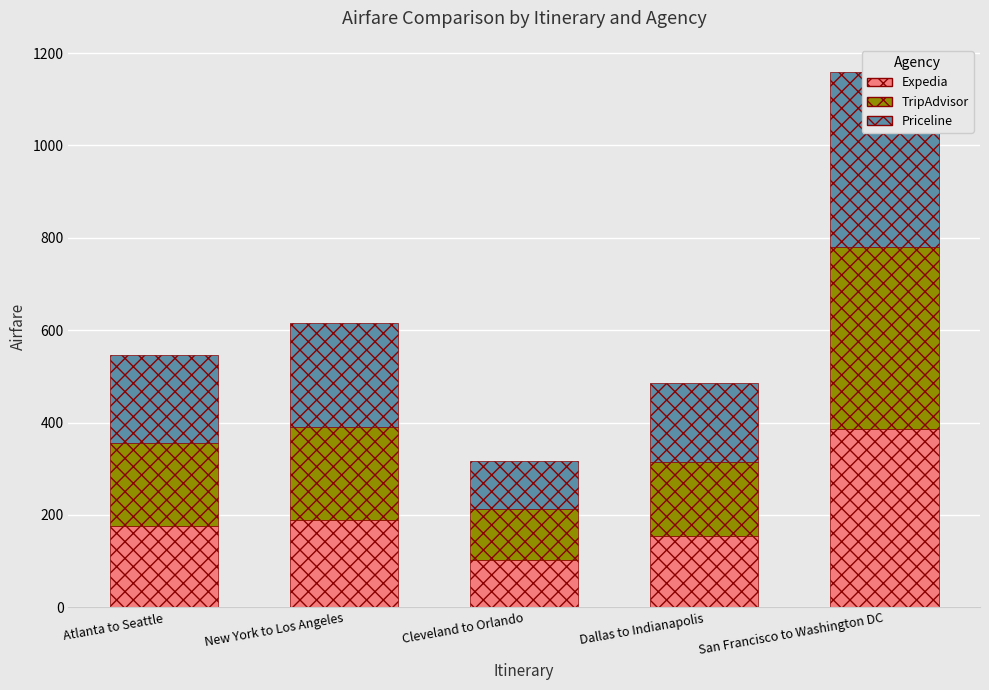

At which category is the sum across all series the highest?

San Francisco to Washington DC